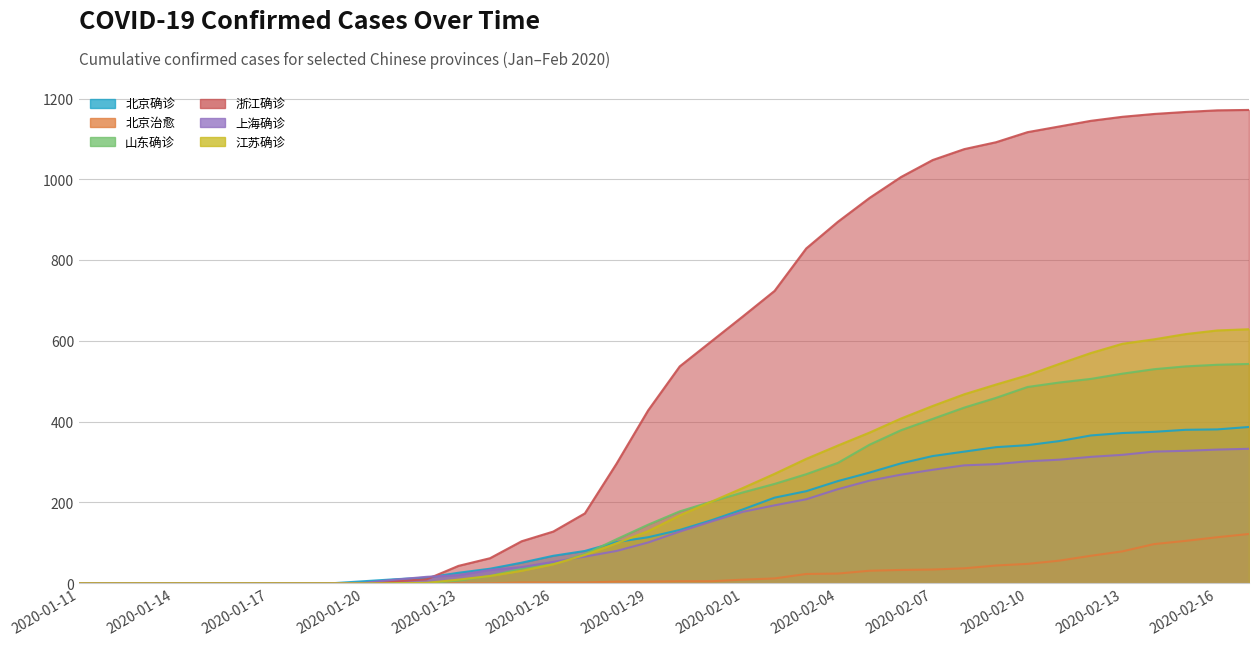

What is the maximum value shown in the chart?

1172